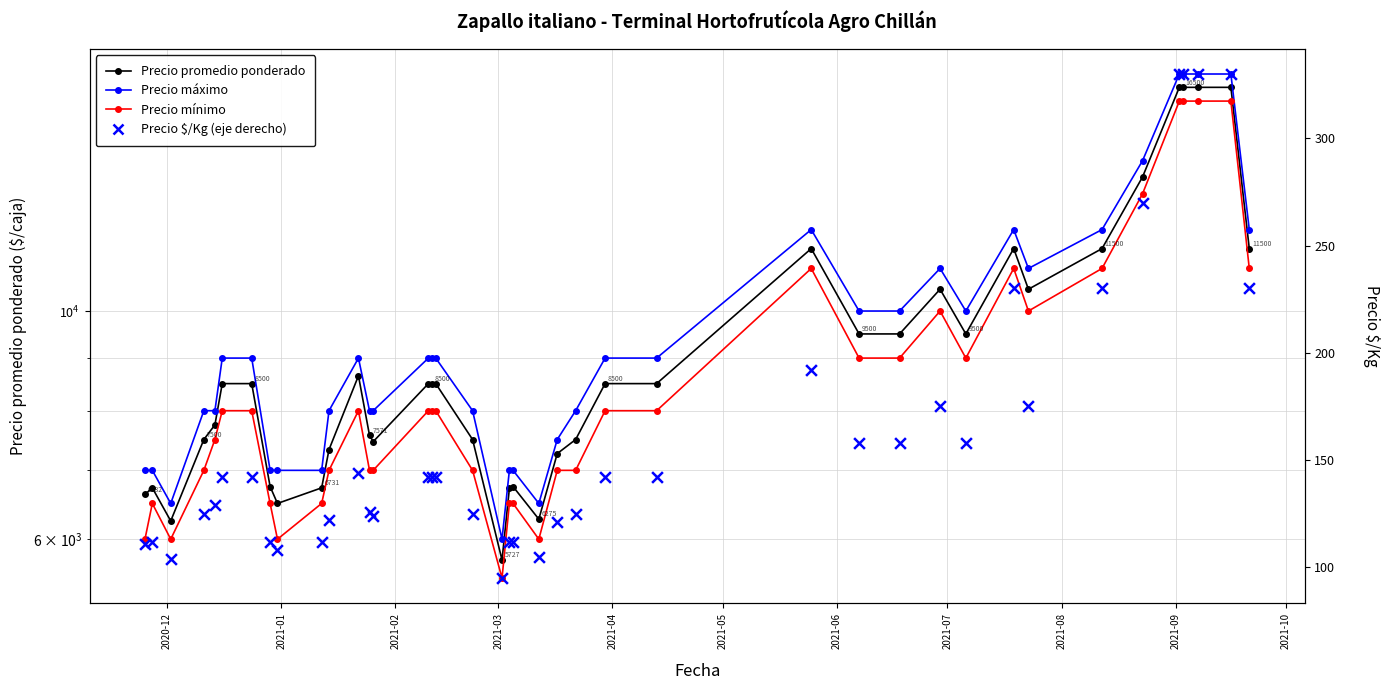

Which series has the widest spread of Y values?

Precio máximo